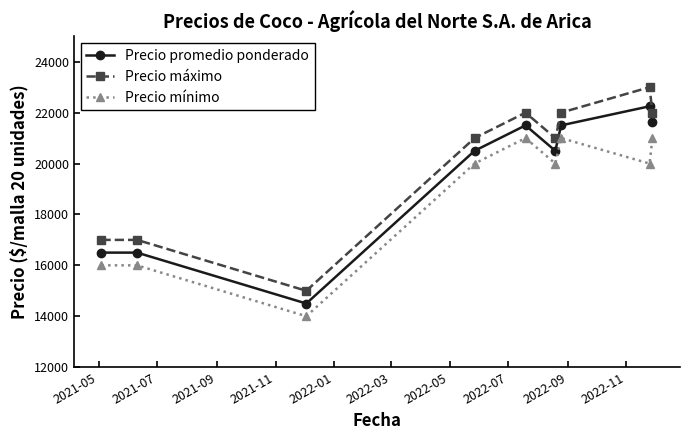

How many interior local valleys does the Precio promedio ponderado series have?

2